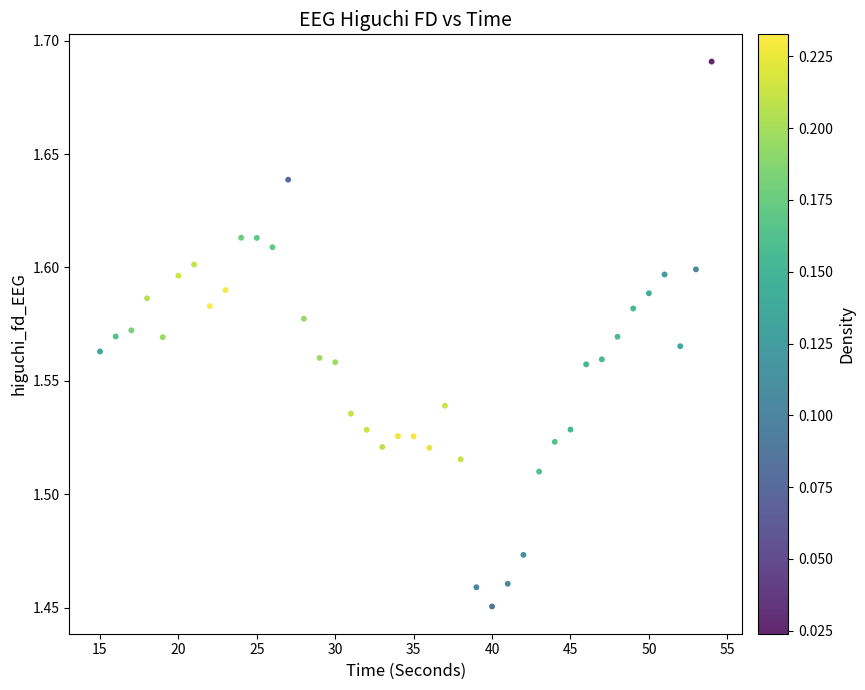

What is the range of X values (max minus min)?

39.0